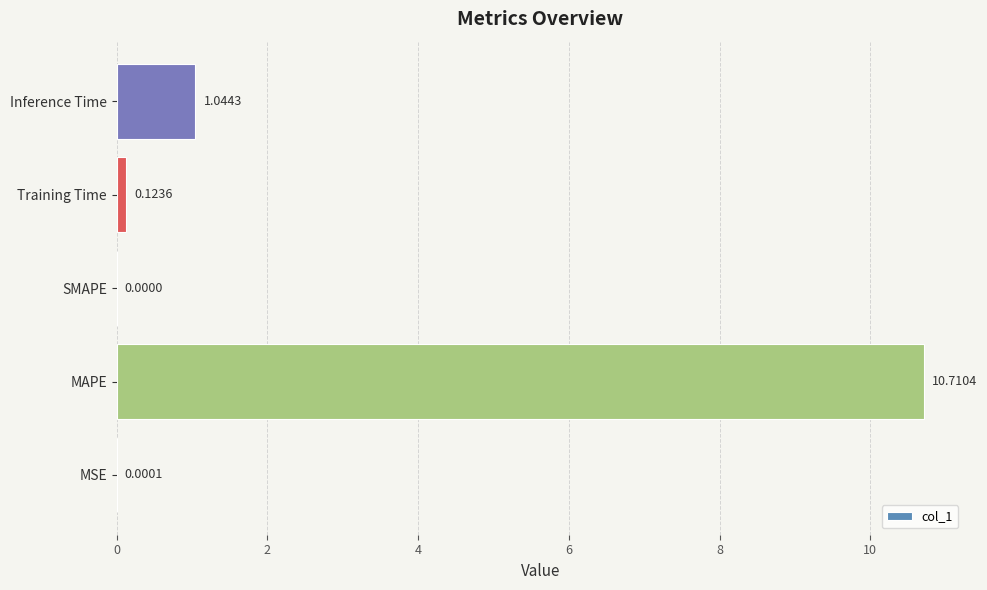

At which label is the value closest to 5?

Inference Time